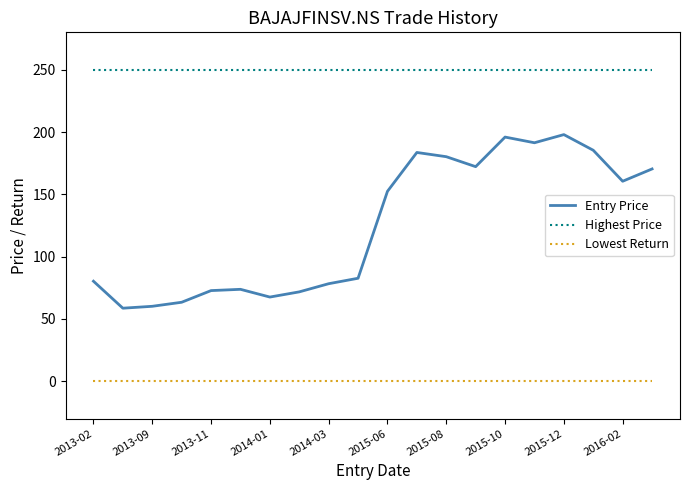

Where is Entry Price nearest to the value 128?

2015-06